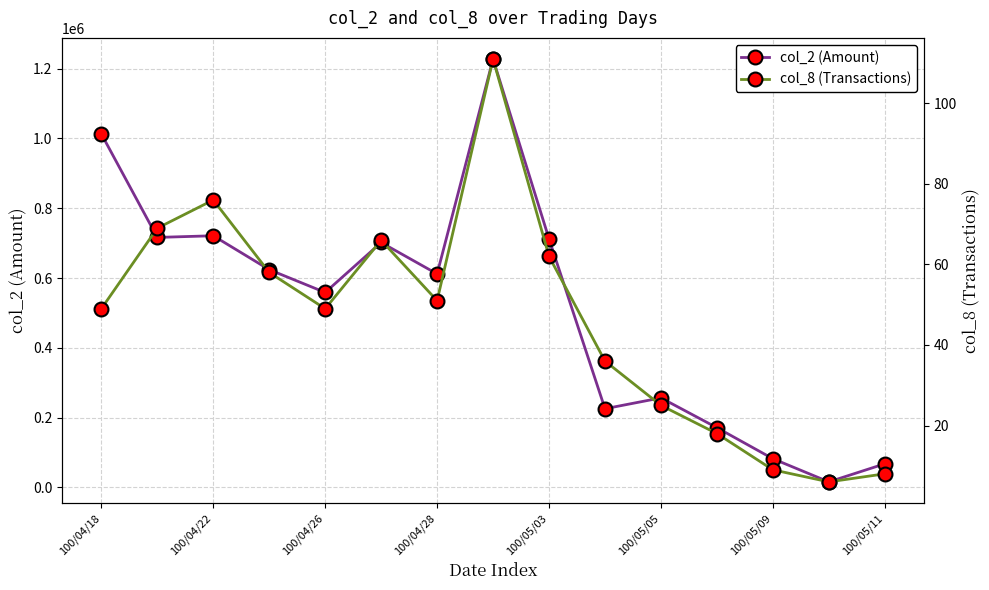

True or false: col_2 (Amount) and col_8 (Transactions) cross at least once.

False